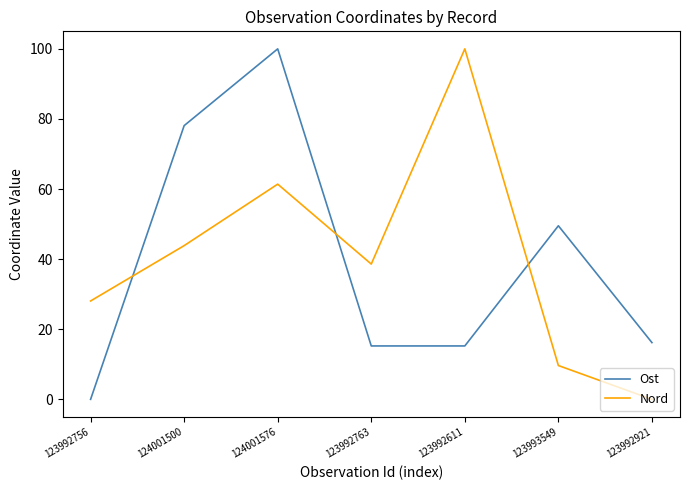

What position from the right is 124001576?

5